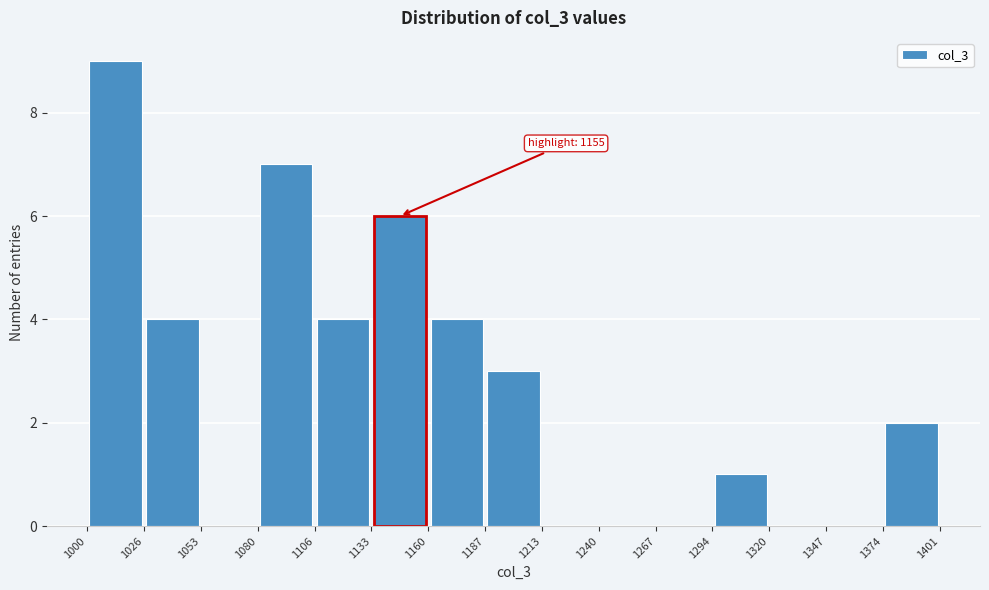

Over which range of the x-axis is the bar tallest?

1000 to 1026